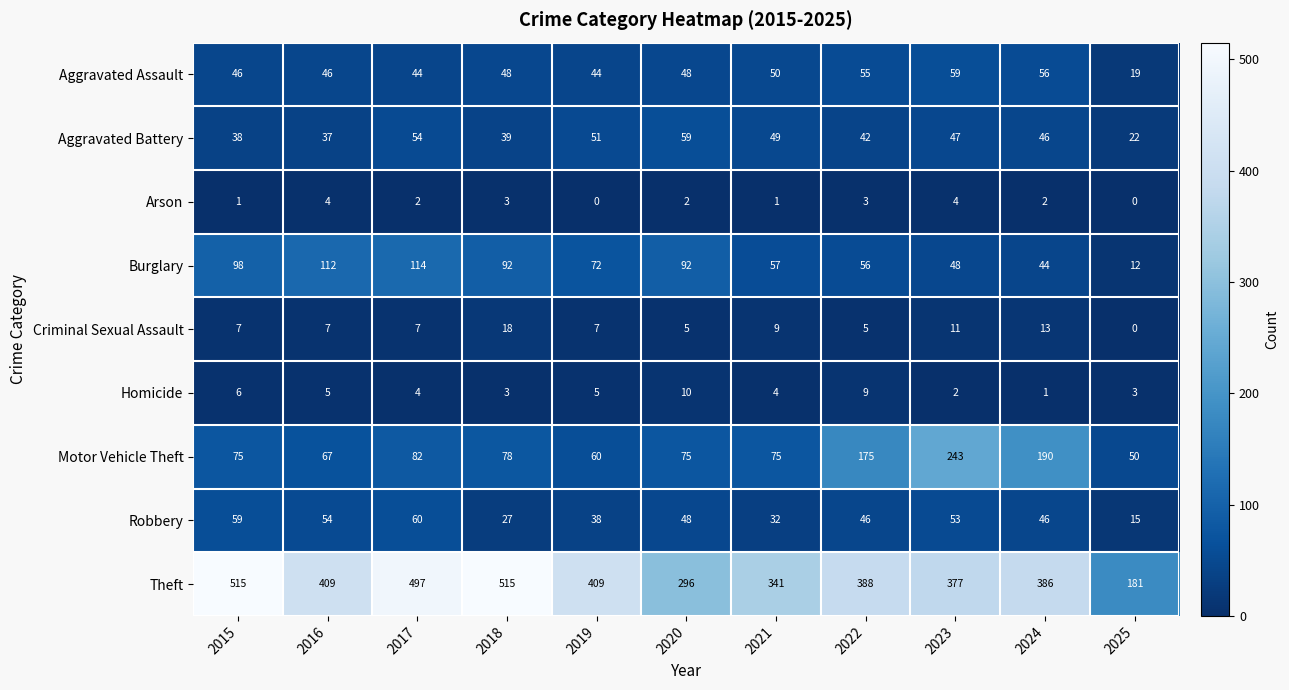

The Burglary series shows 98 at 2015. True or false?

True